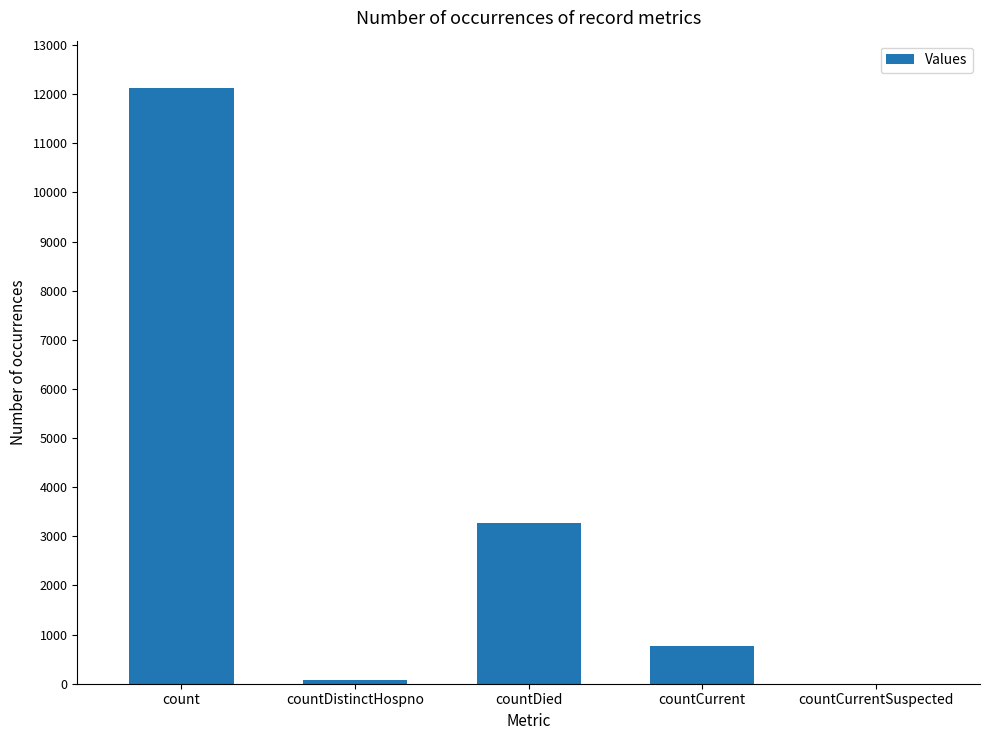

Is it true that the value at countCurrentSuspected is 7229?

False